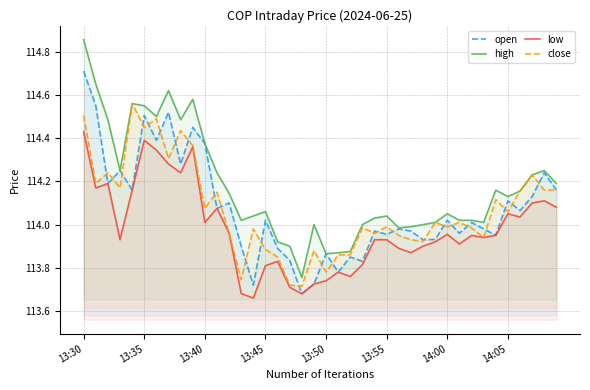

What is the difference between the maximum and second lowest values in the low series?

0.8